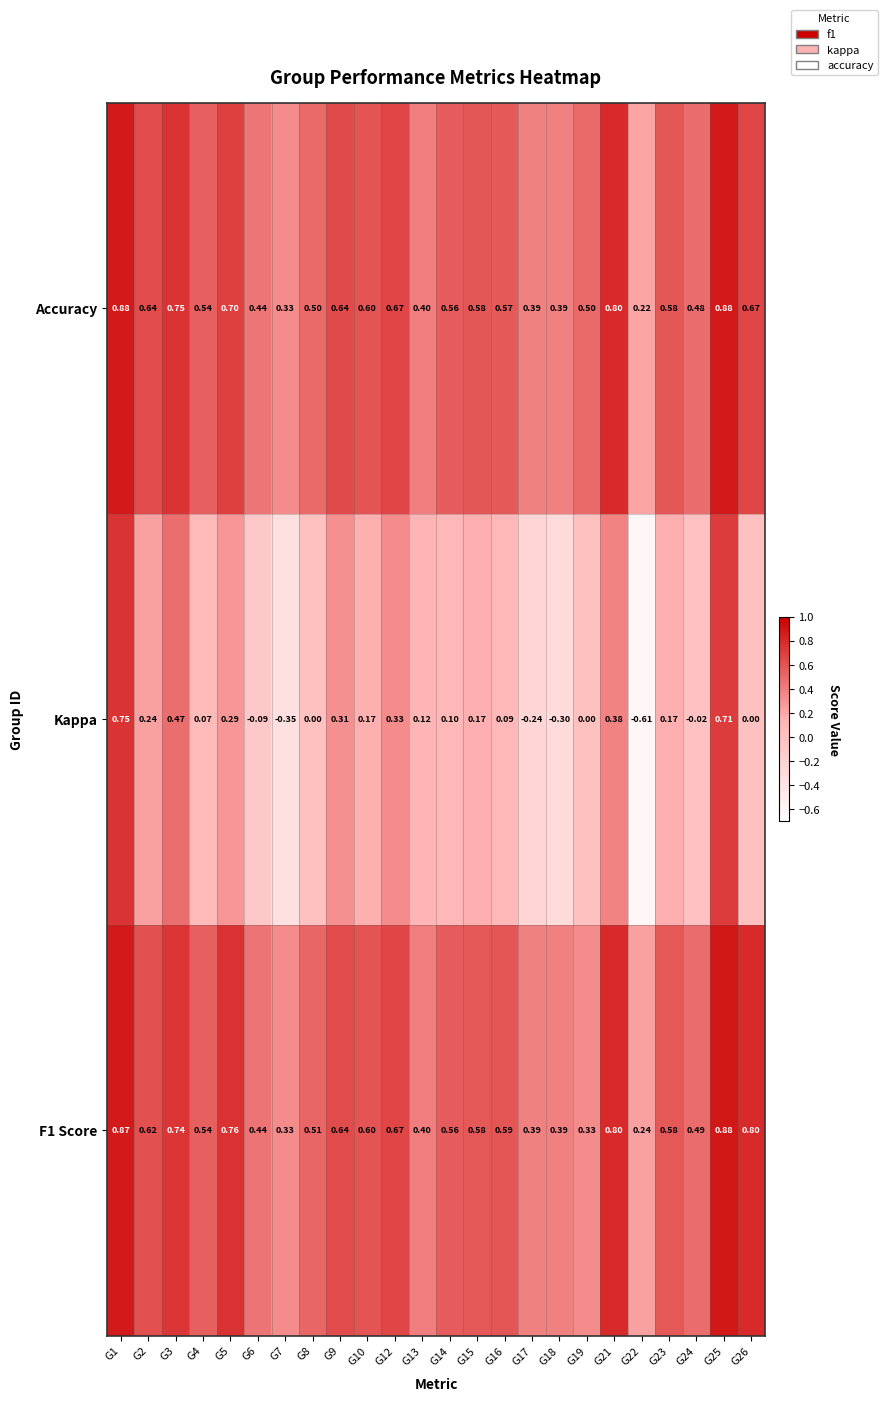

Which series has the largest total across all categories?

F1 Score